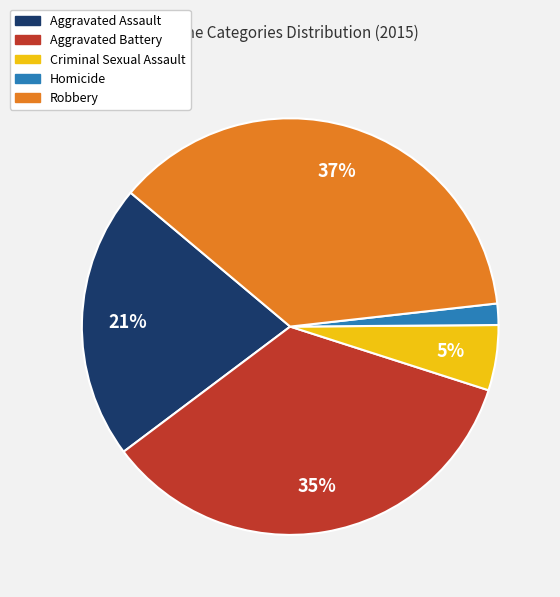

Is it true that Aggravated Battery is 35% of the pie?

True